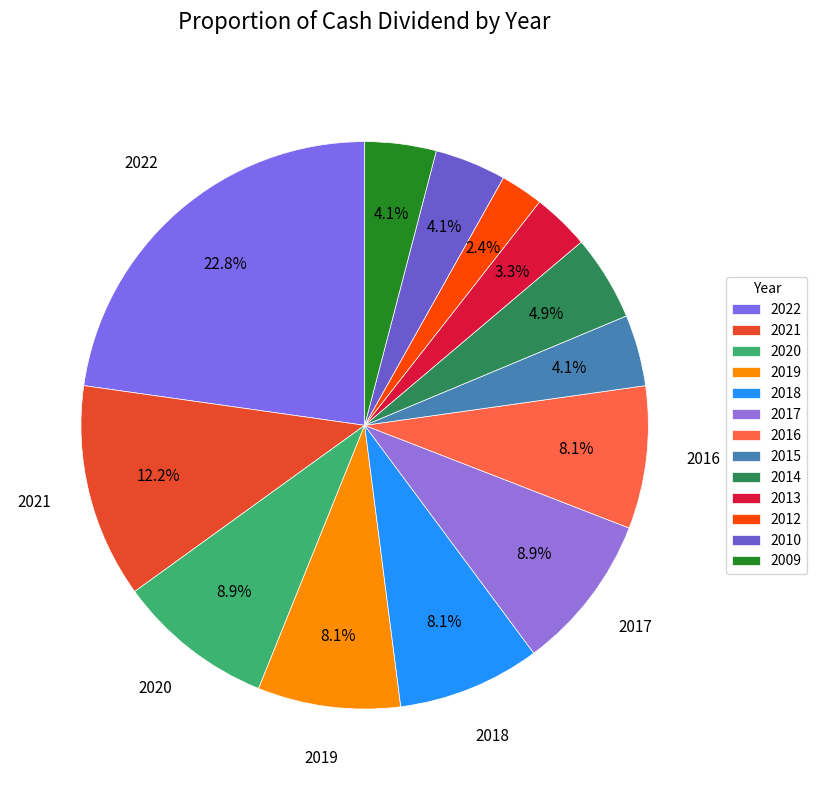

Does 2022 represent more than half of the total?

No